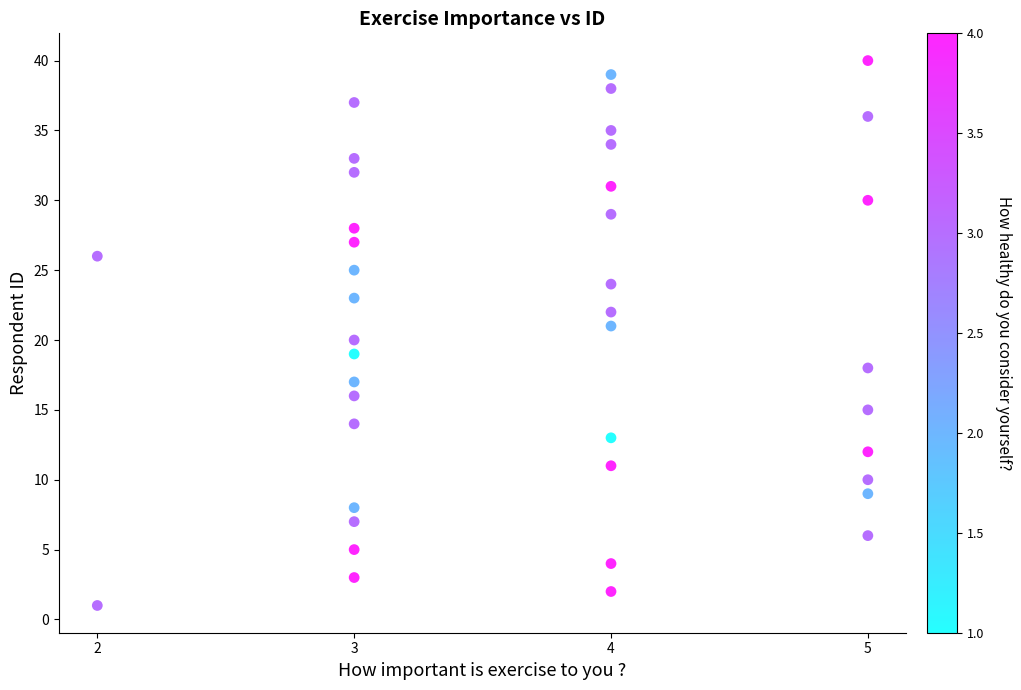

What is the range of X values (max minus min)?

3